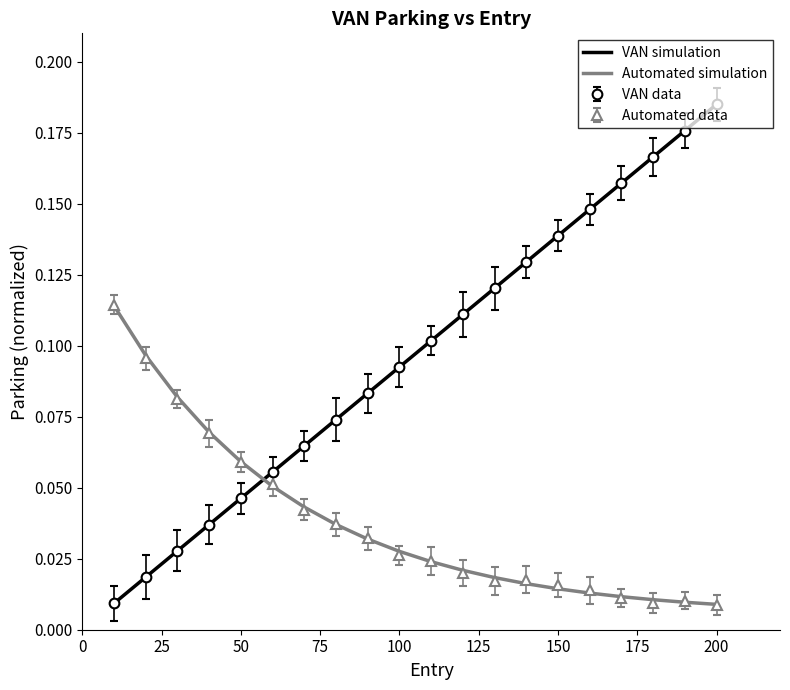

True or false: VAN simulation and Automated simulation cross at least once.

True